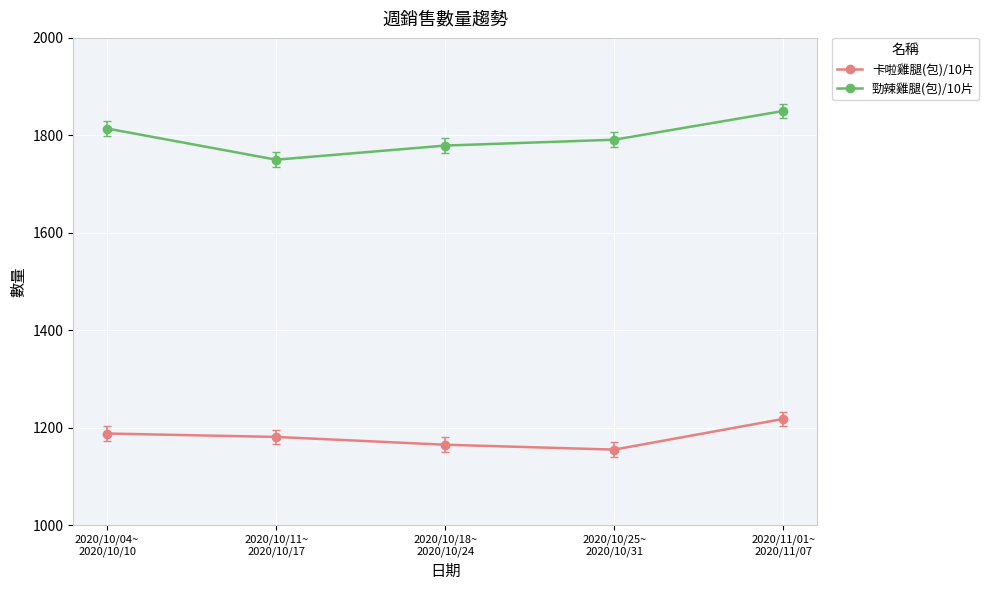

What is the label of the 5th point from the left?

2020/11/01~
2020/11/07